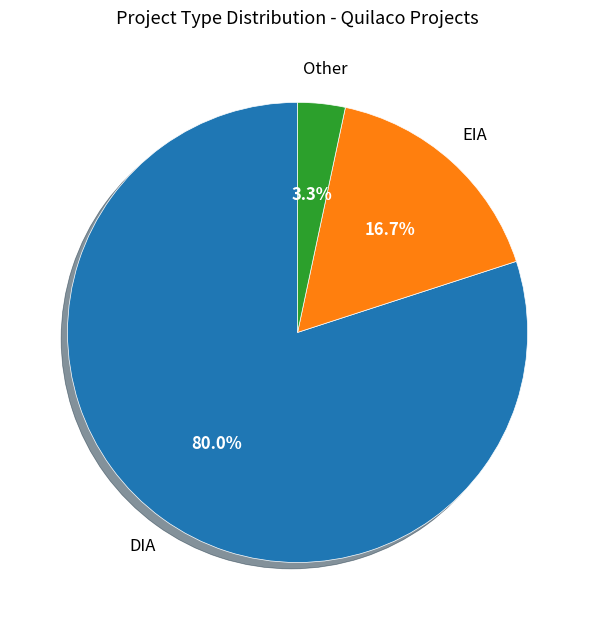

To the nearest percent, what is the difference between the largest and smallest slice percentages?

77%